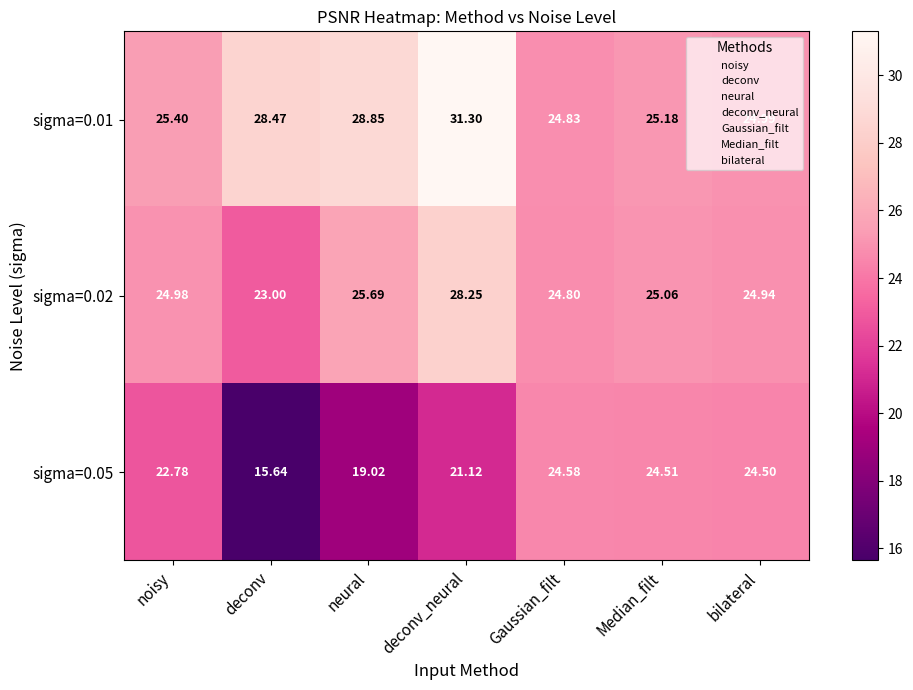

What is the difference between the highest and lowest values at deconv?

12.8